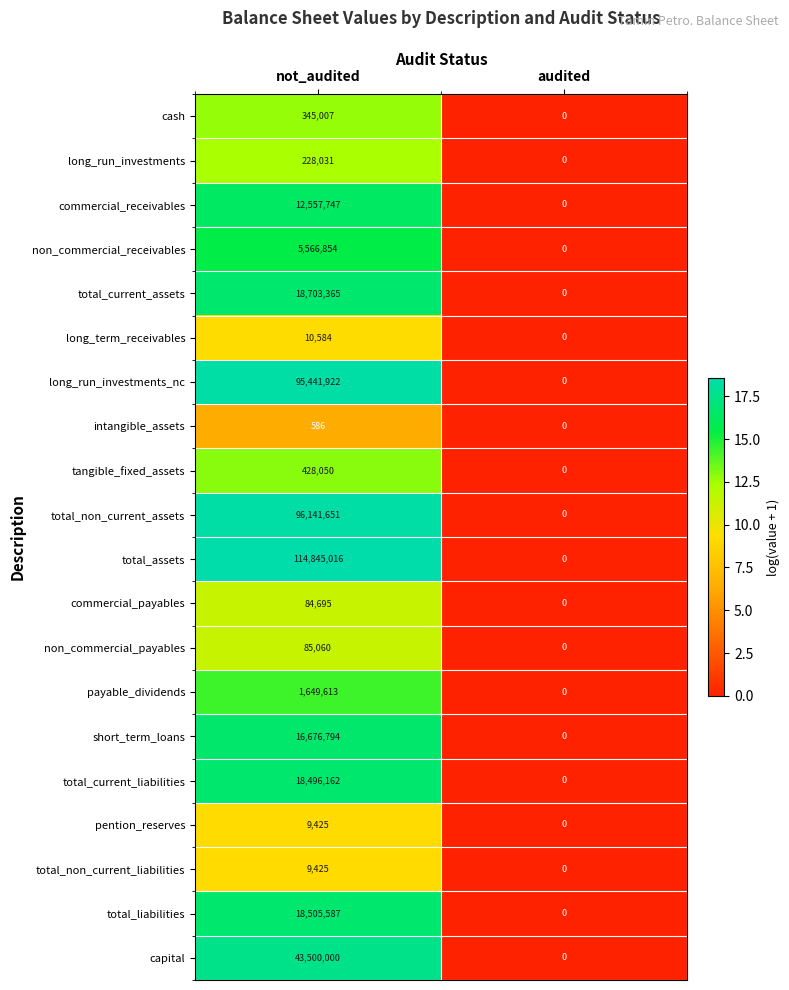

Rank the categories by total_non_current_liabilities value from lowest to highest.

audited, not_audited